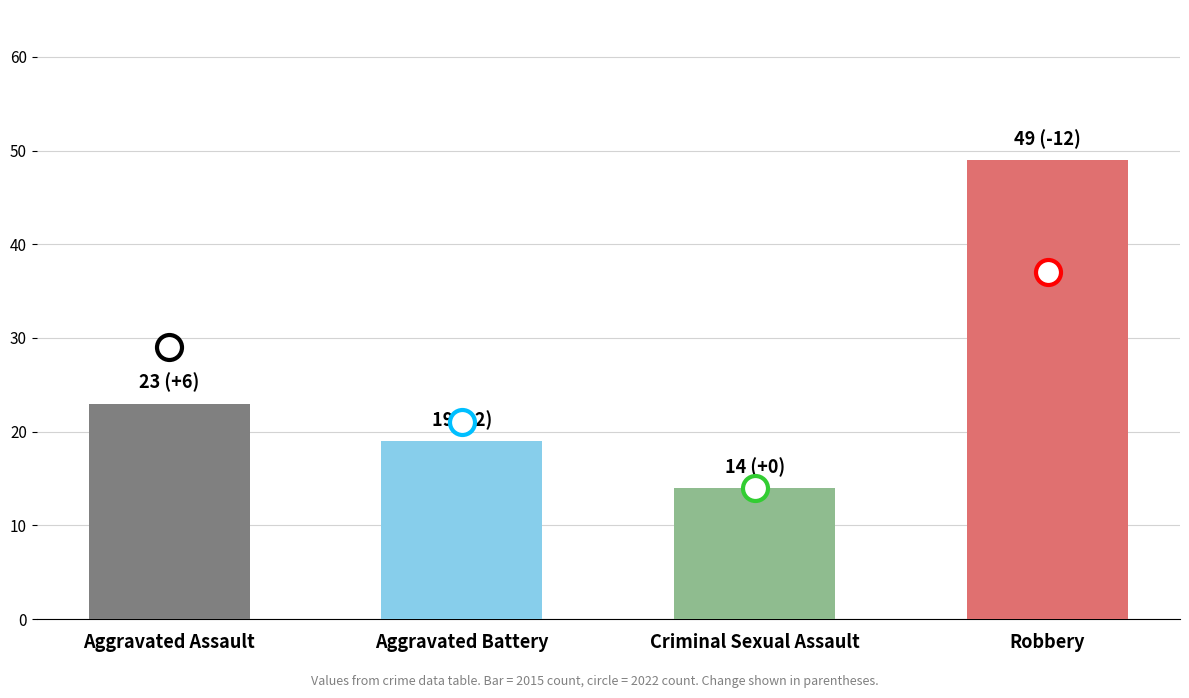

Does the chart contain stacked bars?

No